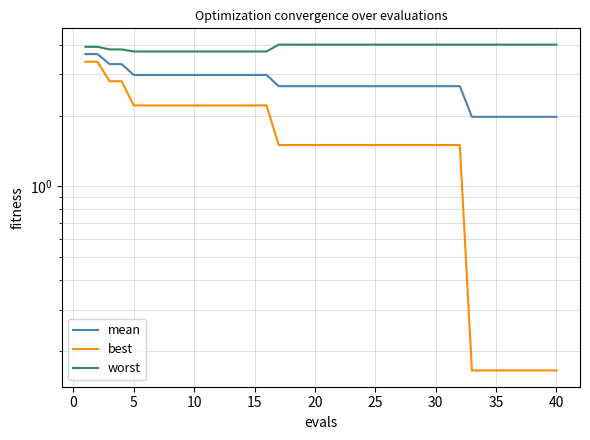

True or false: mean has more than 1 interior local peaks.

False